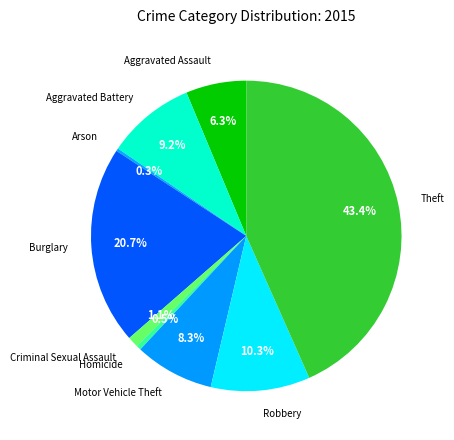

Count the number of slices in the pie.

9